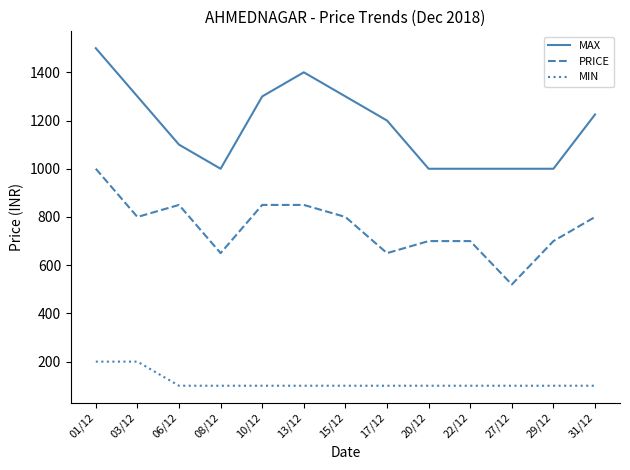

What are all the series names shown in the legend?

MAX, PRICE, MIN